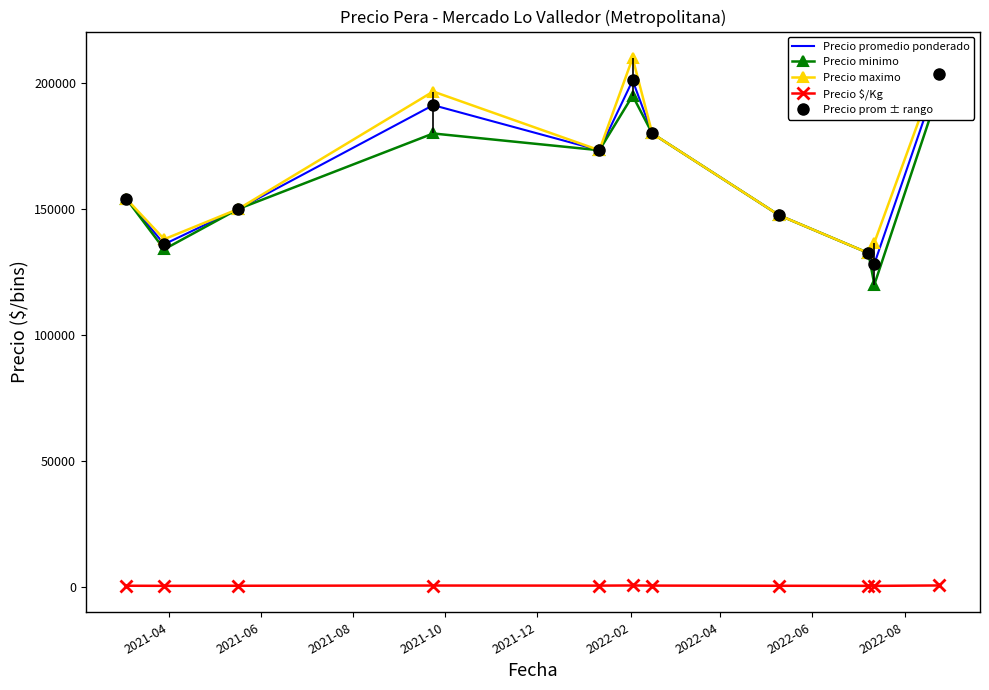

How many categories are shown in the chart?

11